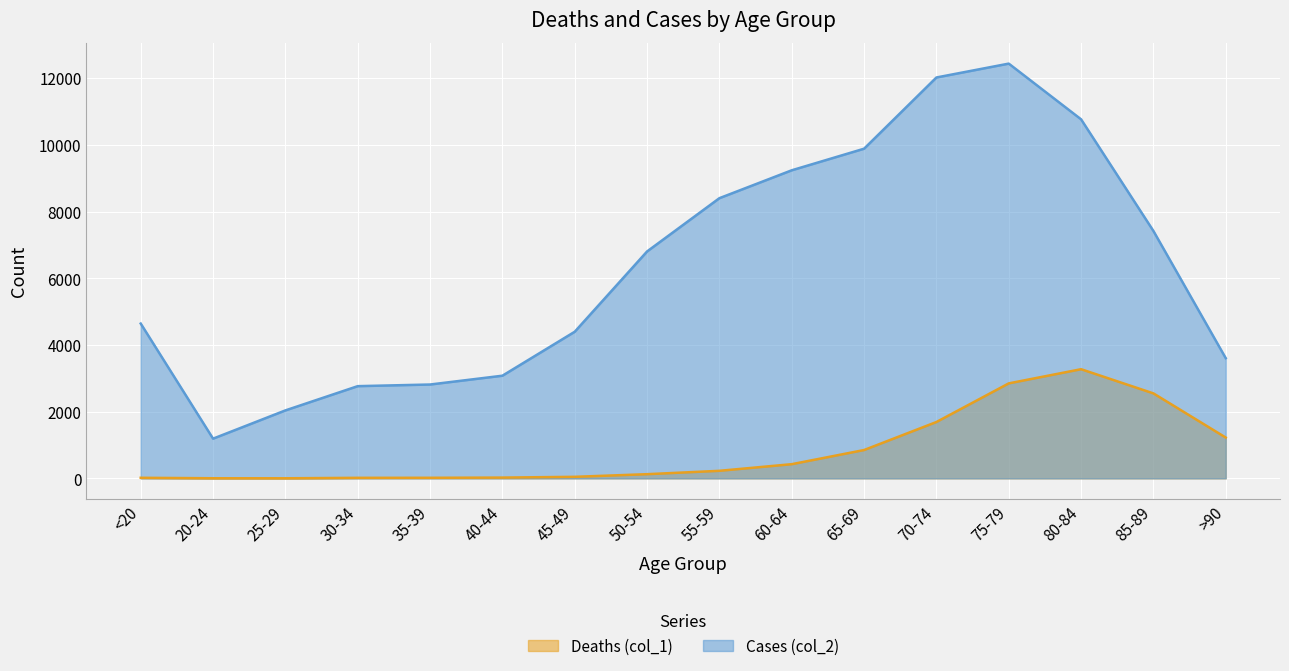

Reading left to right, extract all data points from this chart.

Deaths (col_1): <20=18	20-24=4	25-29=3	30-34=17	35-39=18	40-44=24	45-49=47	50-54=126	55-59=227	60-64=426	65-69=850	70-74=1690	75-79=2848	80-84=3273	85-89=2548	>90=1224
Cases (col_2): <20=4641	20-24=1191	25-29=2038	30-34=2765	35-39=2814	40-44=3078	45-49=4396	50-54=6803	55-59=8400	60-64=9236	65-69=9883	70-74=12018	75-79=12434	80-84=10764	85-89=7417	>90=3604